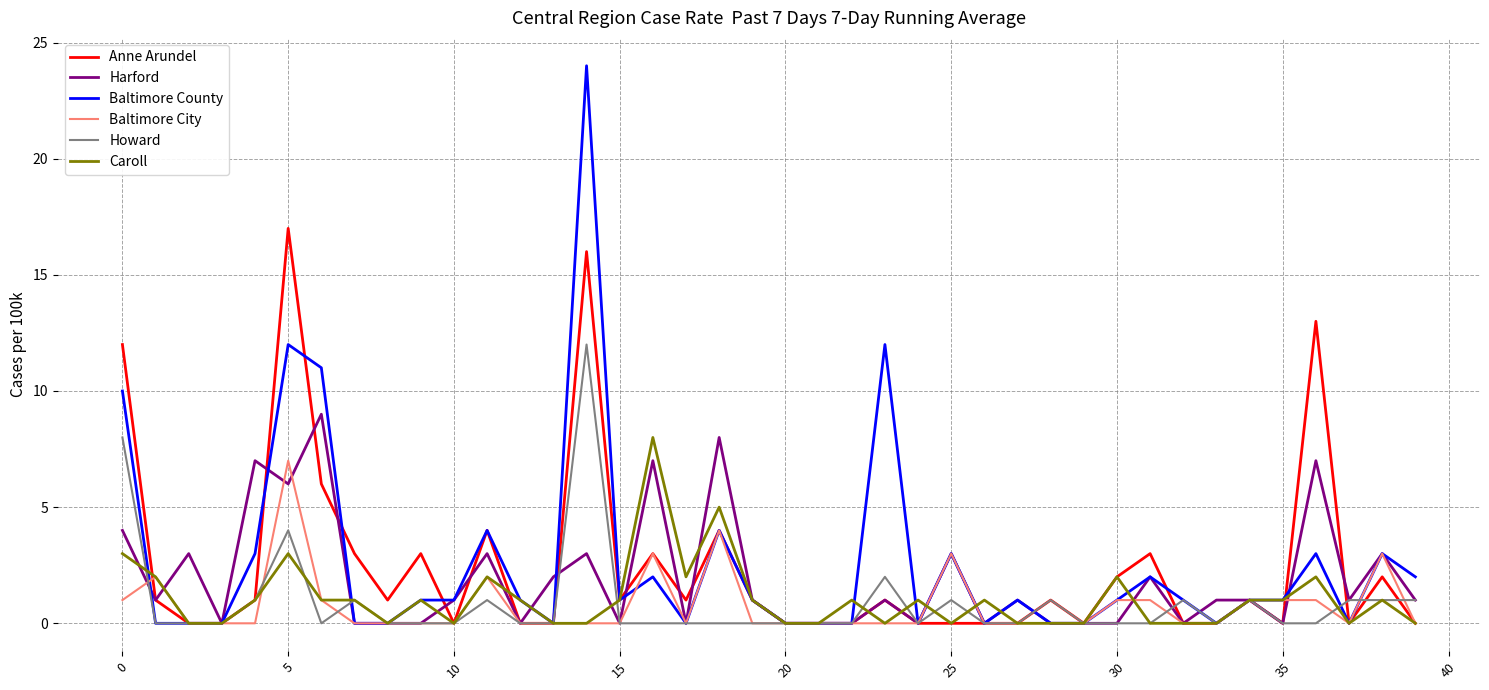

What is the greatest value displayed?

24